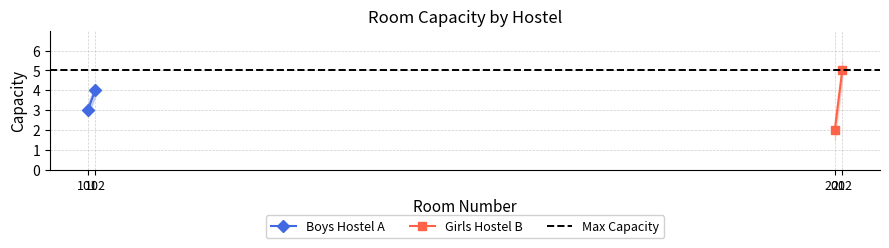

What is the value of the Max Capacity point at the 1st from the left?

5